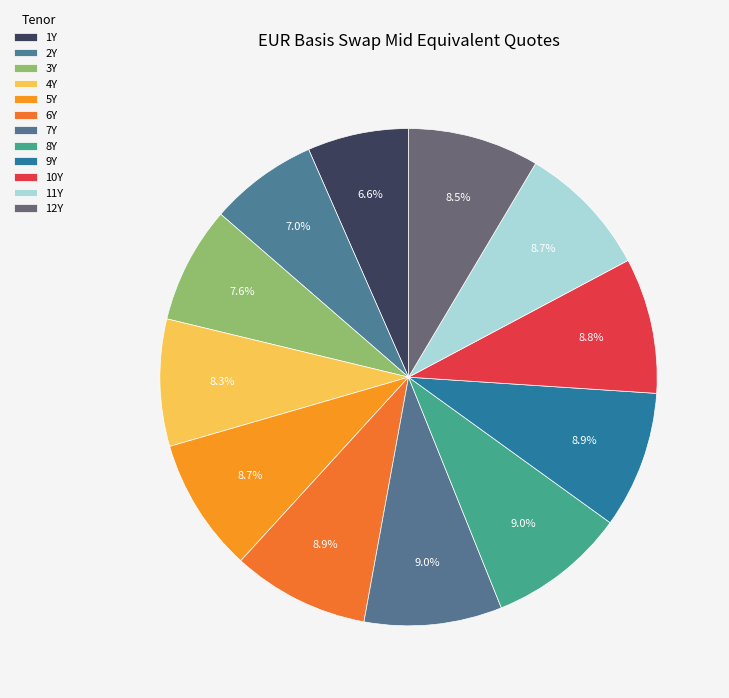

Is it true that 3Y is 8% of the pie?

True